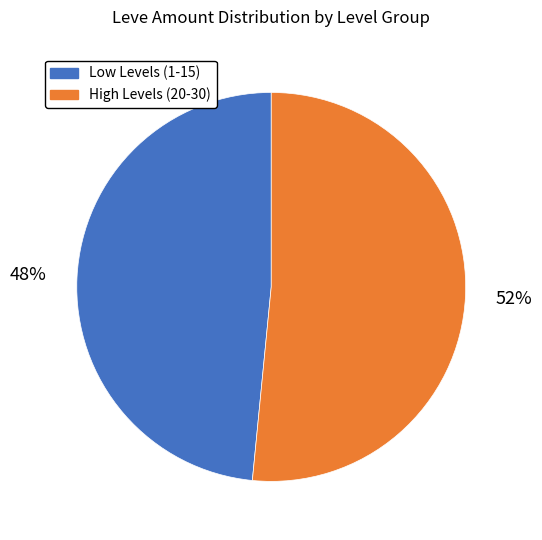

Combined, do Low Levels (1-15) and High Levels (20-30) account for over 50%?

Yes